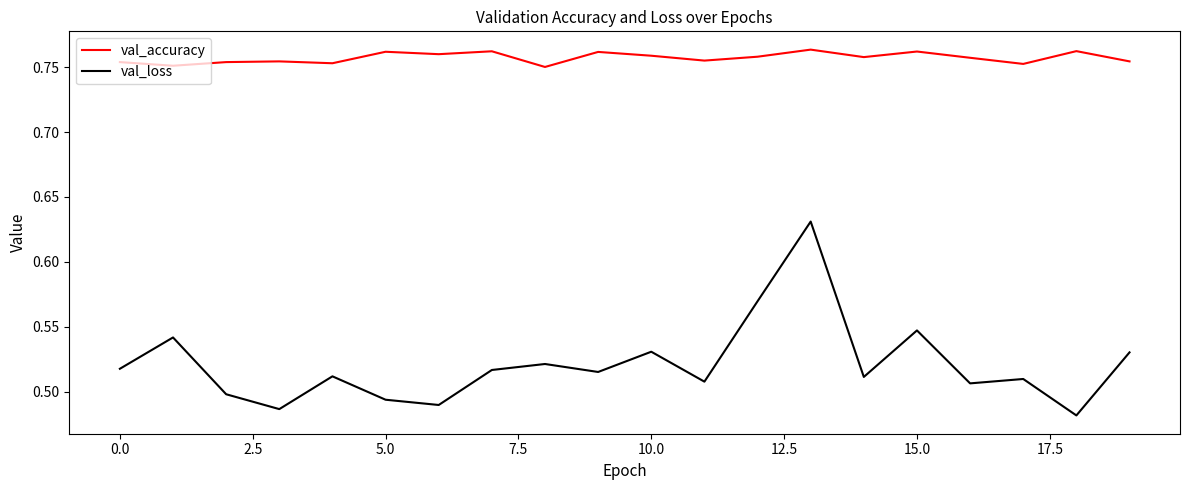

How many interior local valleys does the val_loss series have?

7